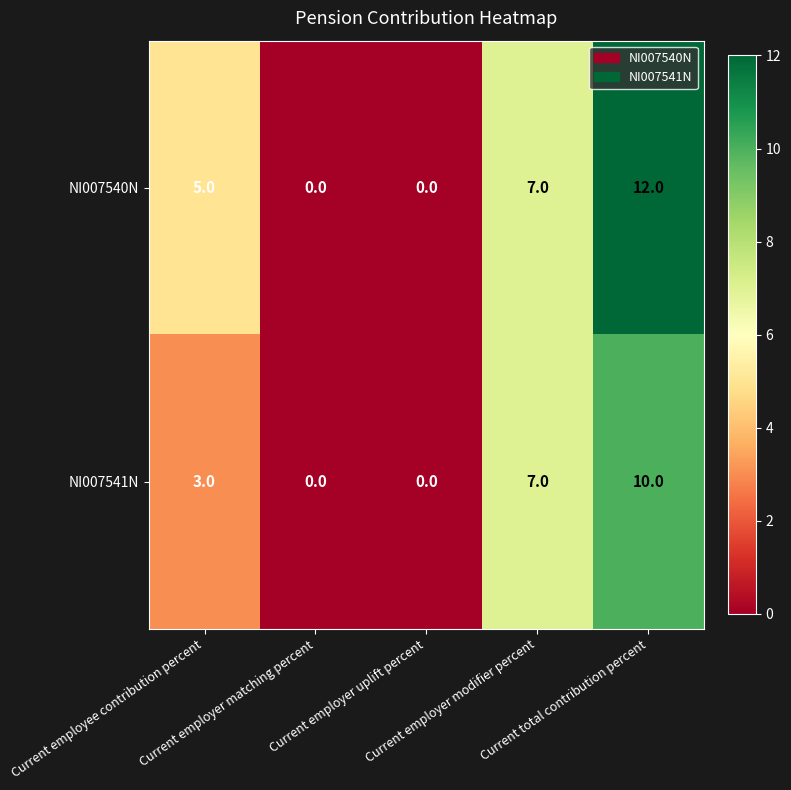

How many series are shown in this chart?

2